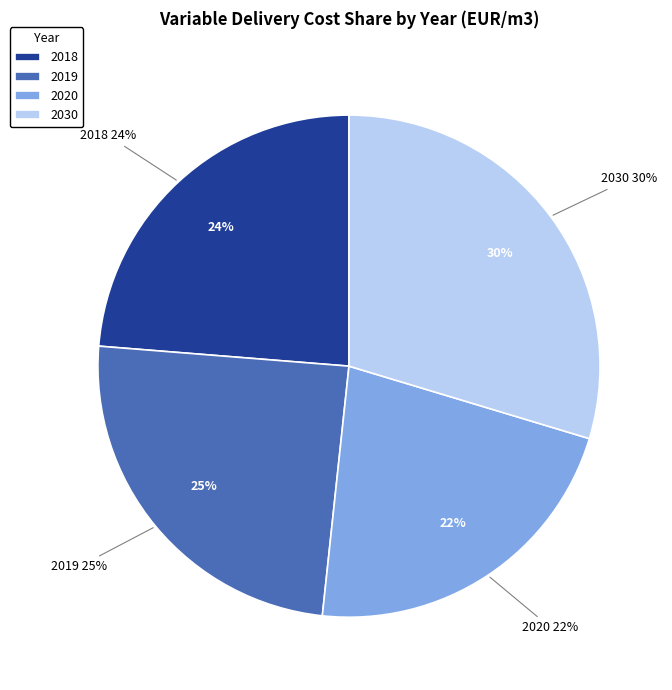

What percentage is the 2018 slice, to the nearest percent?

24%